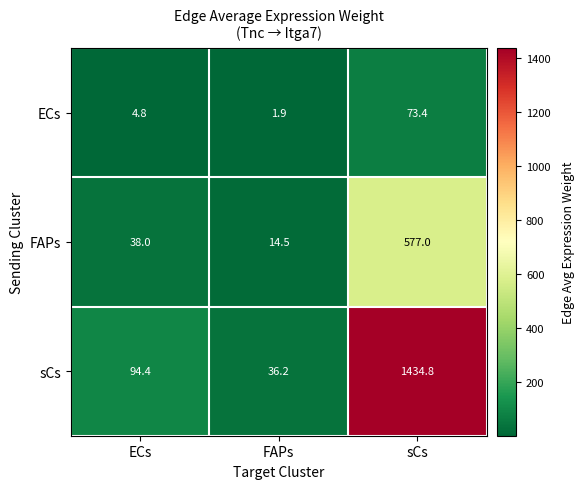

The FAPs series shows 38.0 at ECs. True or false?

True